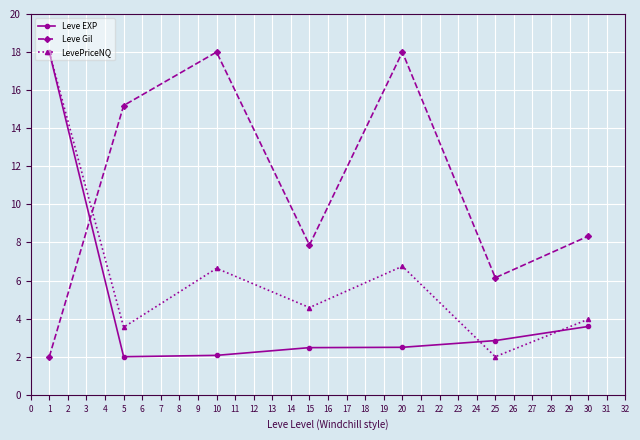

Which series changed the most between 5 and 10?

LevePriceNQ